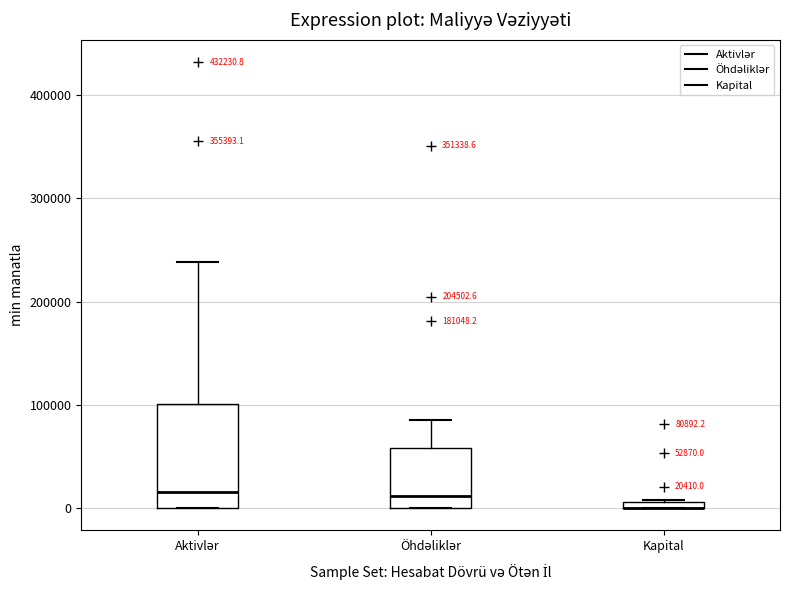

Comparing the boxes themselves (not the whiskers), which one is the tallest?

Aktivlər